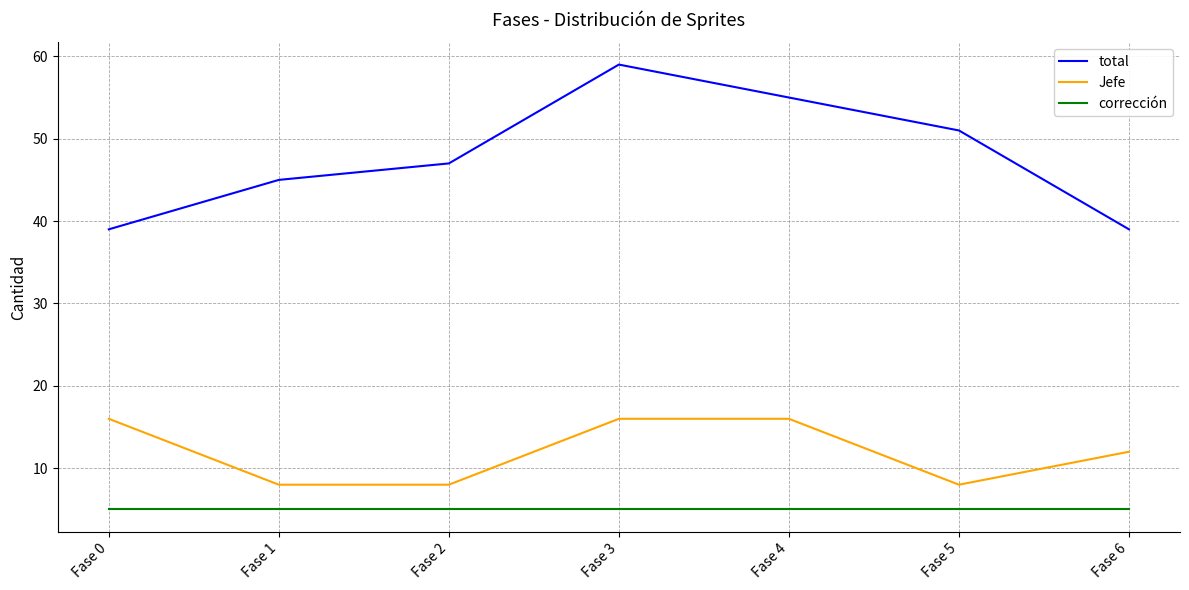

True or false: Jefe and corrección cross at least once.

False